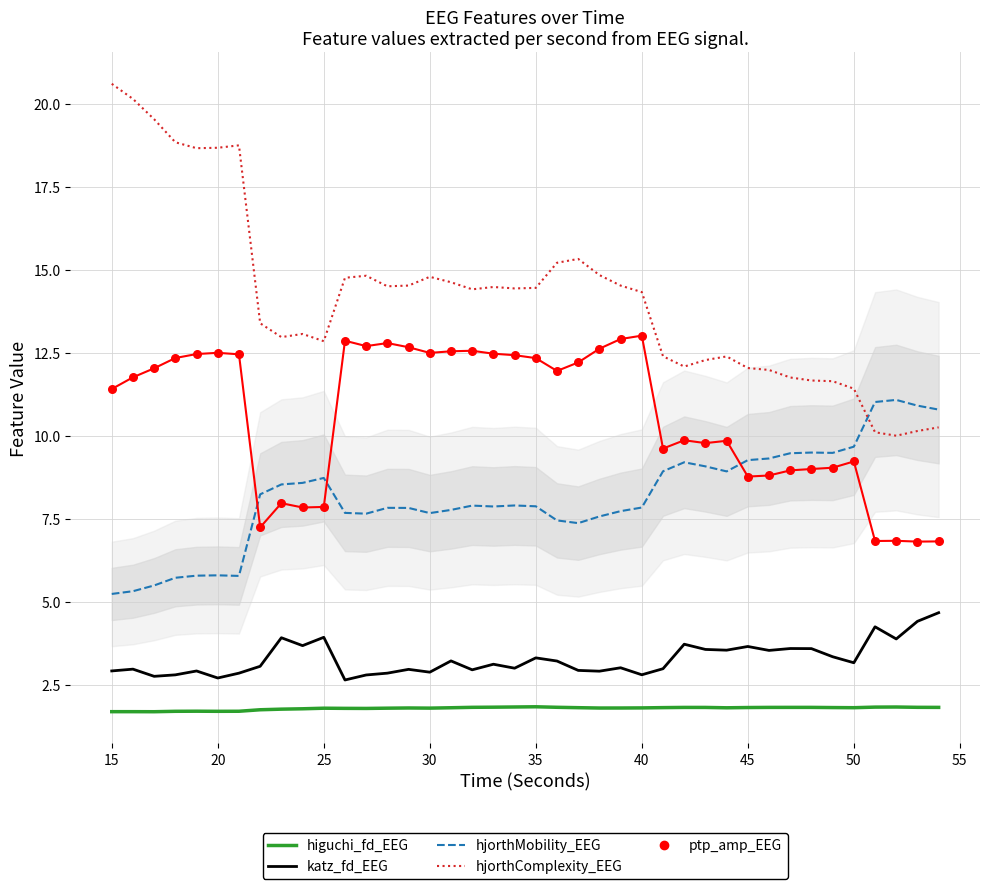

Is the value of higuchi_fd_EEG at 18 greater than the value of hjorthComplexity_EEG at 55?

No